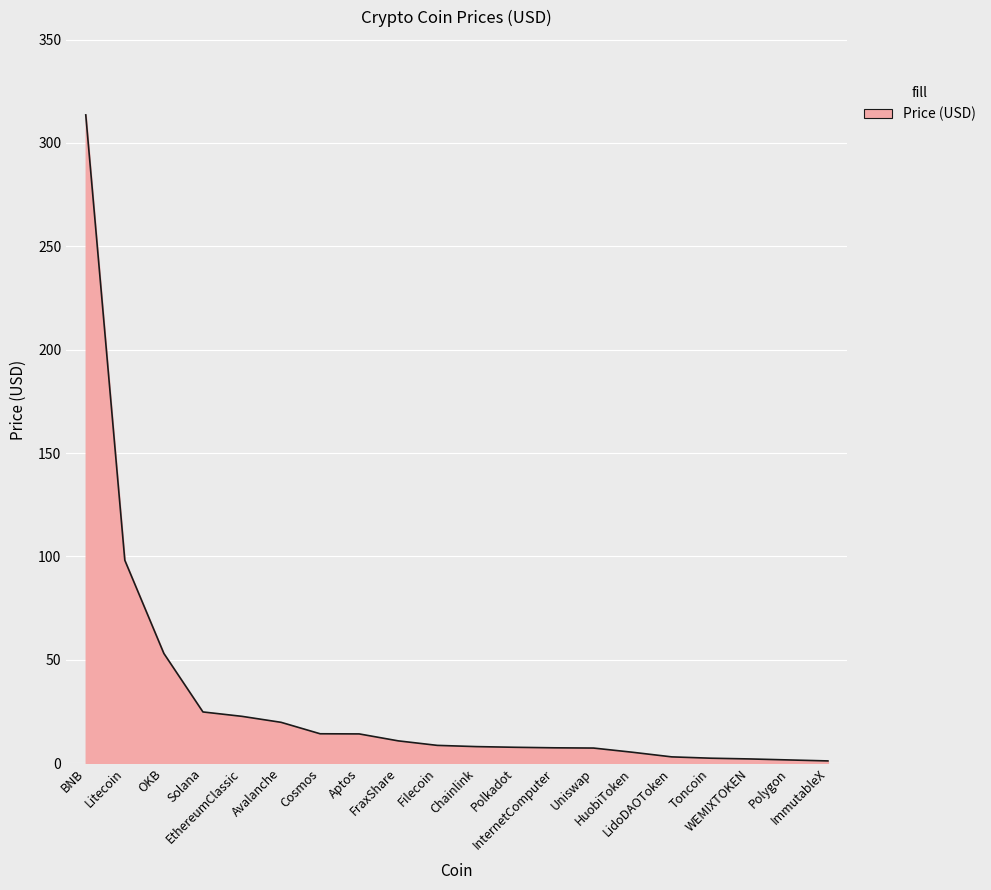

What is the difference between the maximum and minimum values?

312.5